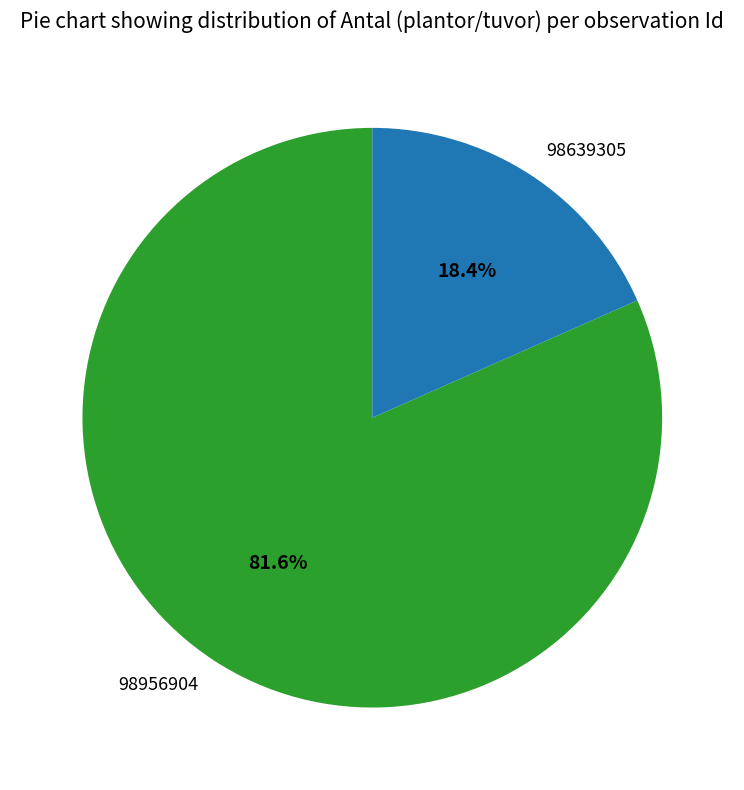

Which slice represents more than half of the pie?

98956904